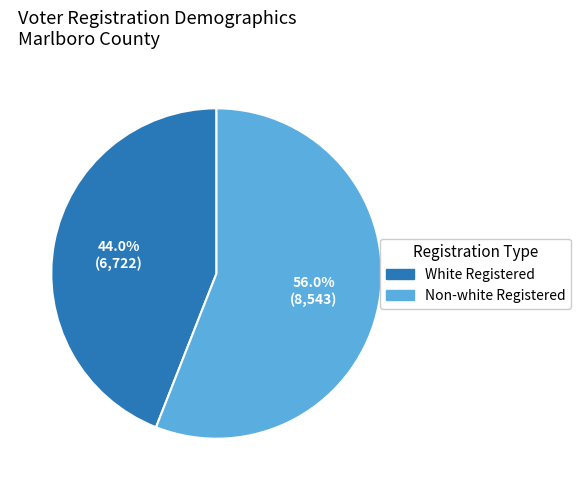

Does any single category account for the majority?

Yes